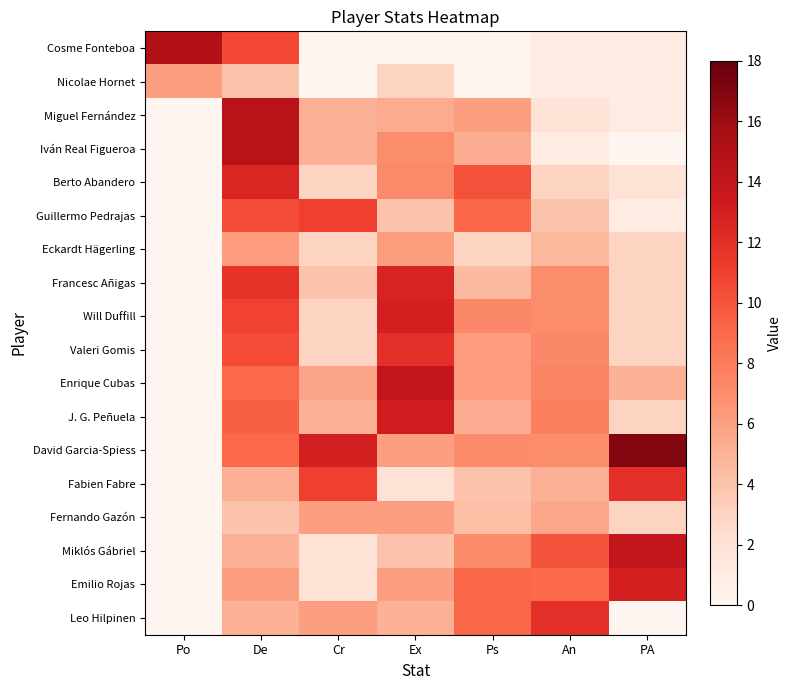

Which series has the largest total across all categories?

David Garcia-Spiess